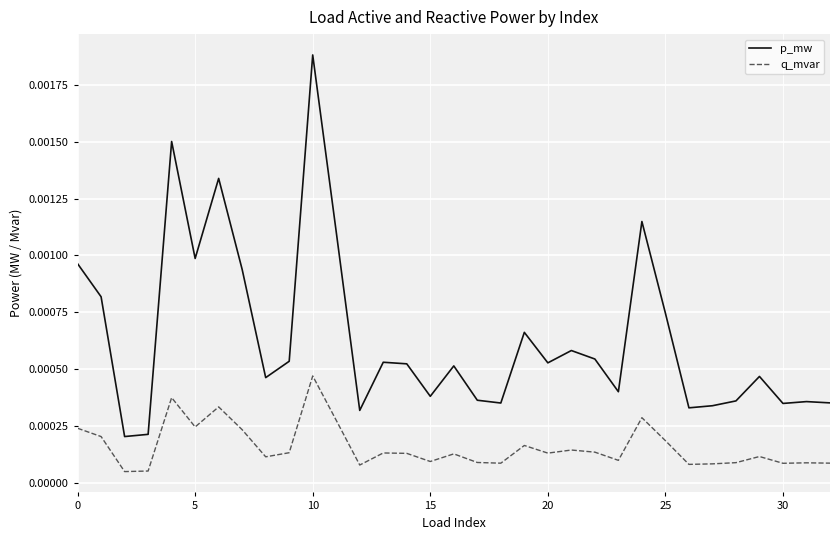

List the series in order of their overall mean, lowest first.

q_mvar, p_mw